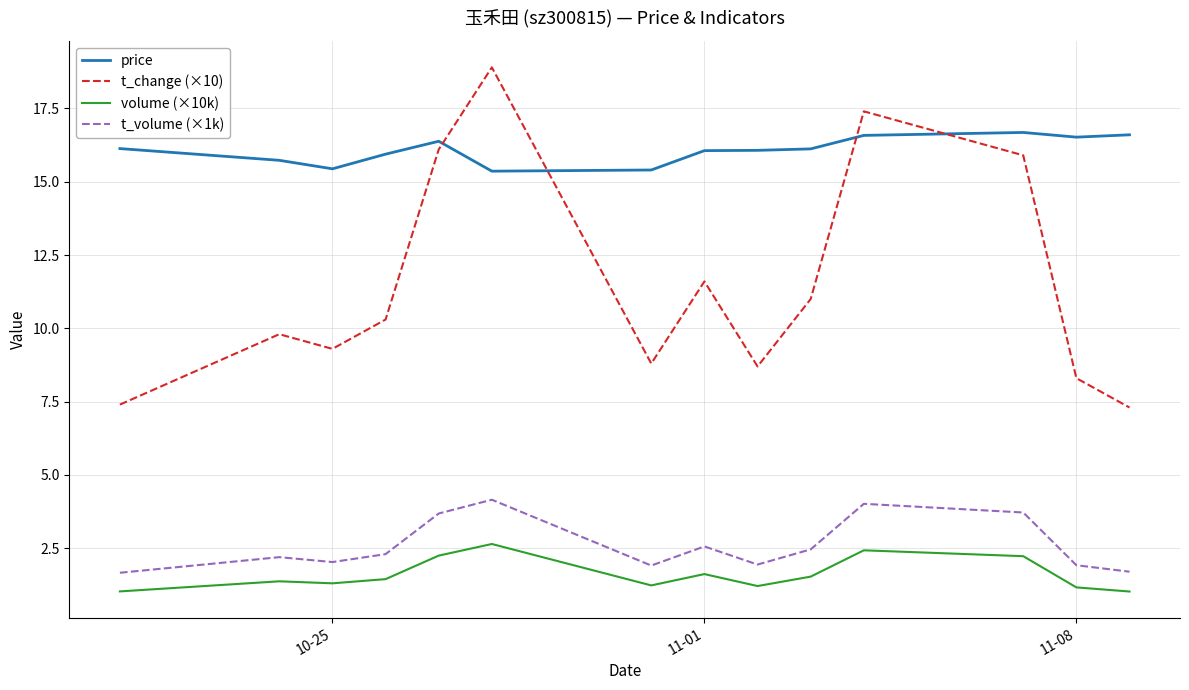

What is the minimum value shown in the chart?

1.0